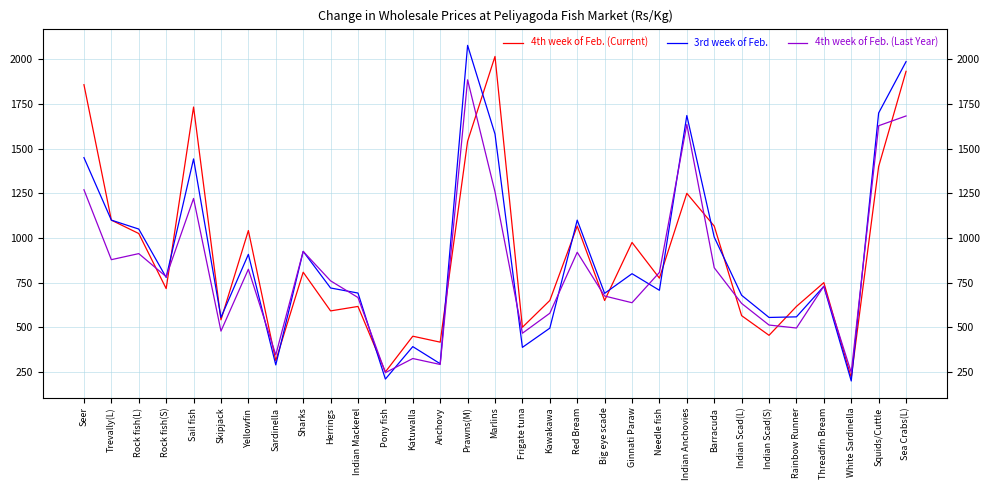

Which series has the largest range (max minus min)?

3rd week of Feb.